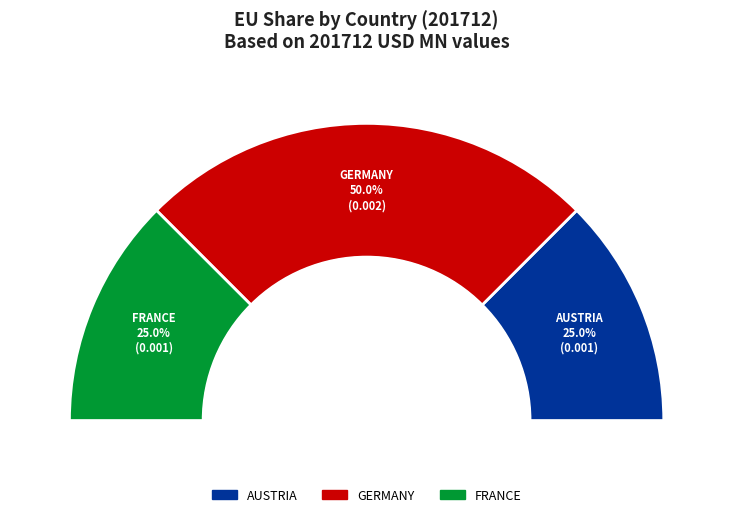

Count the number of slices in the pie.

3